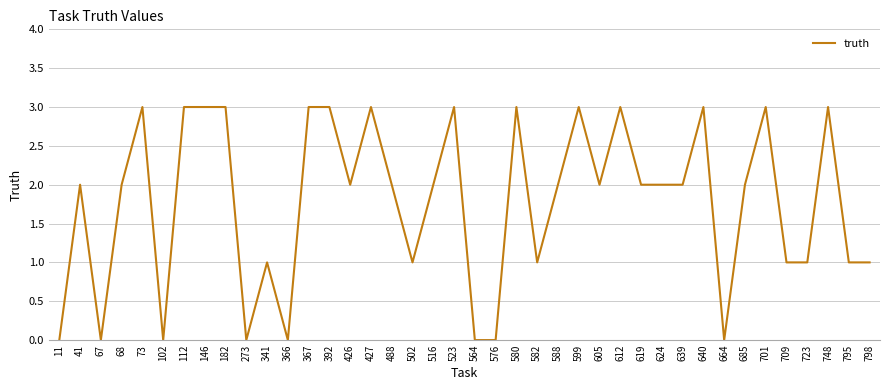

Count the number of data series in this chart.

1